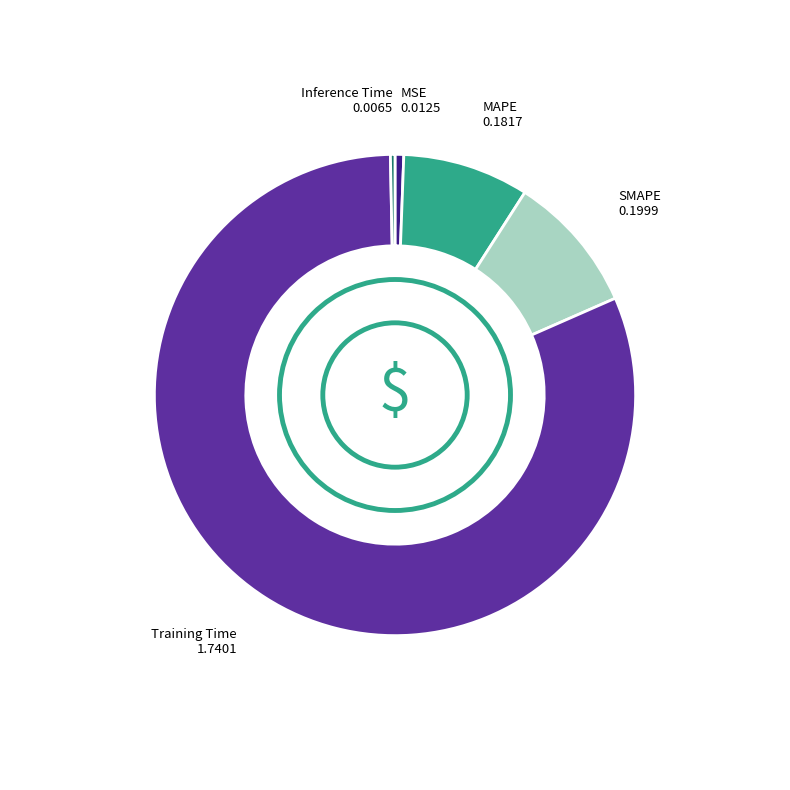

Do Inference Time and MSE together represent more than half of the pie?

No